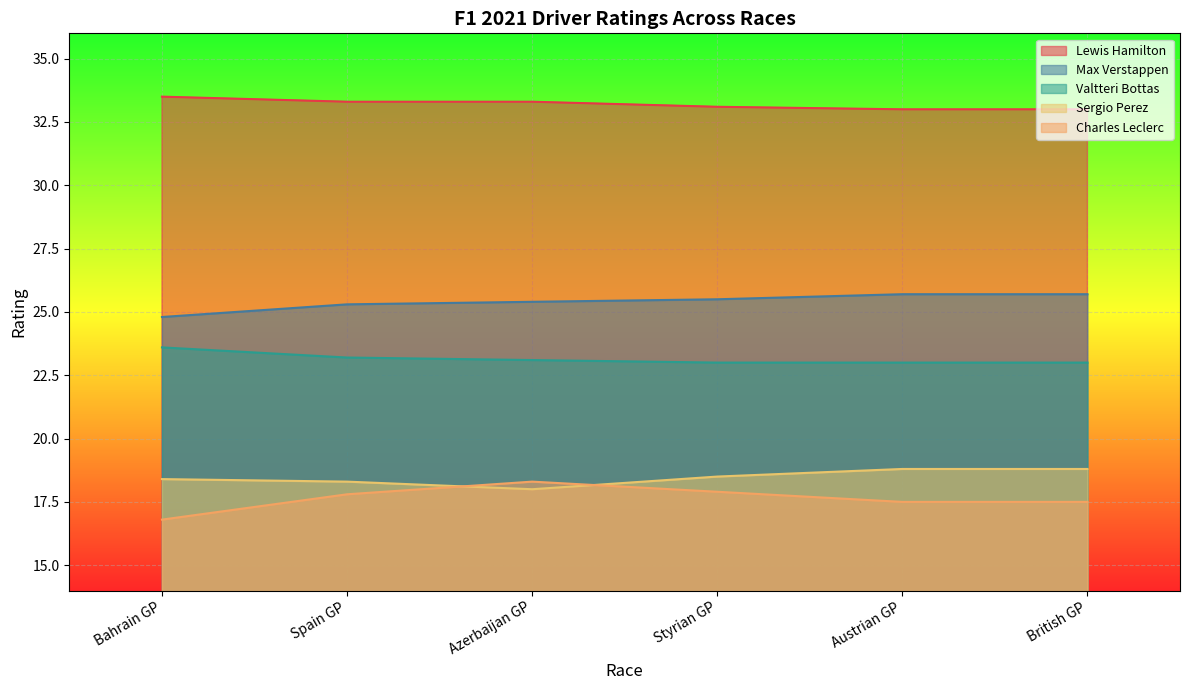

Which series changed the most between Azerbaijan GP and Styrian GP?

Sergio Perez